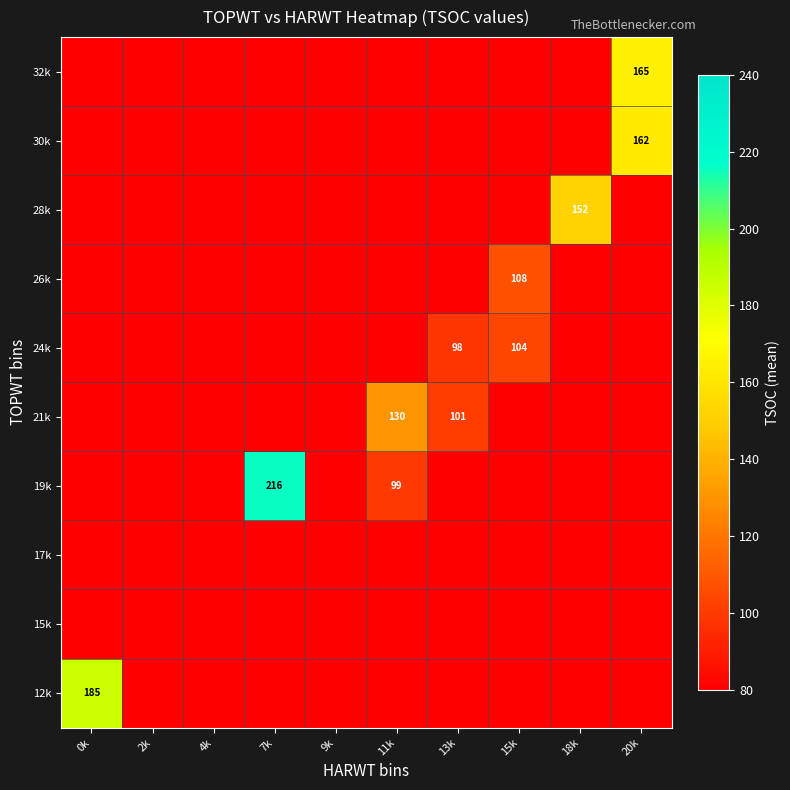

Count the number of categories in the chart.

10